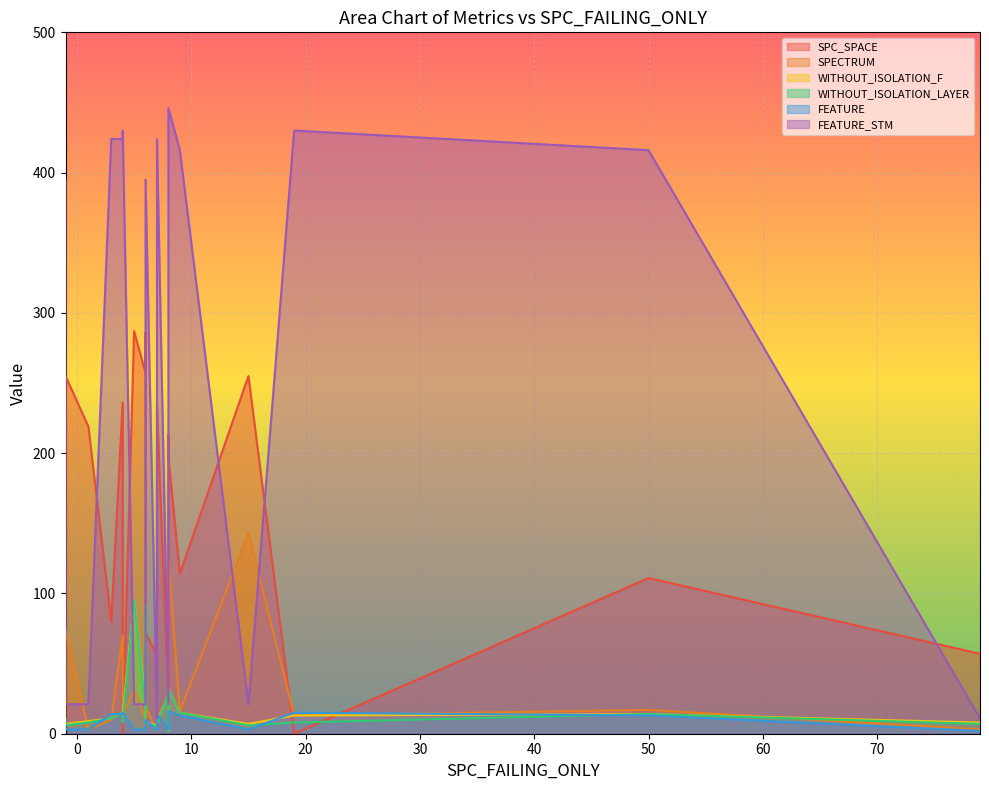

True or false: WITHOUT_ISOLATION_F and WITHOUT_ISOLATION_LAYER intersect in this chart.

False